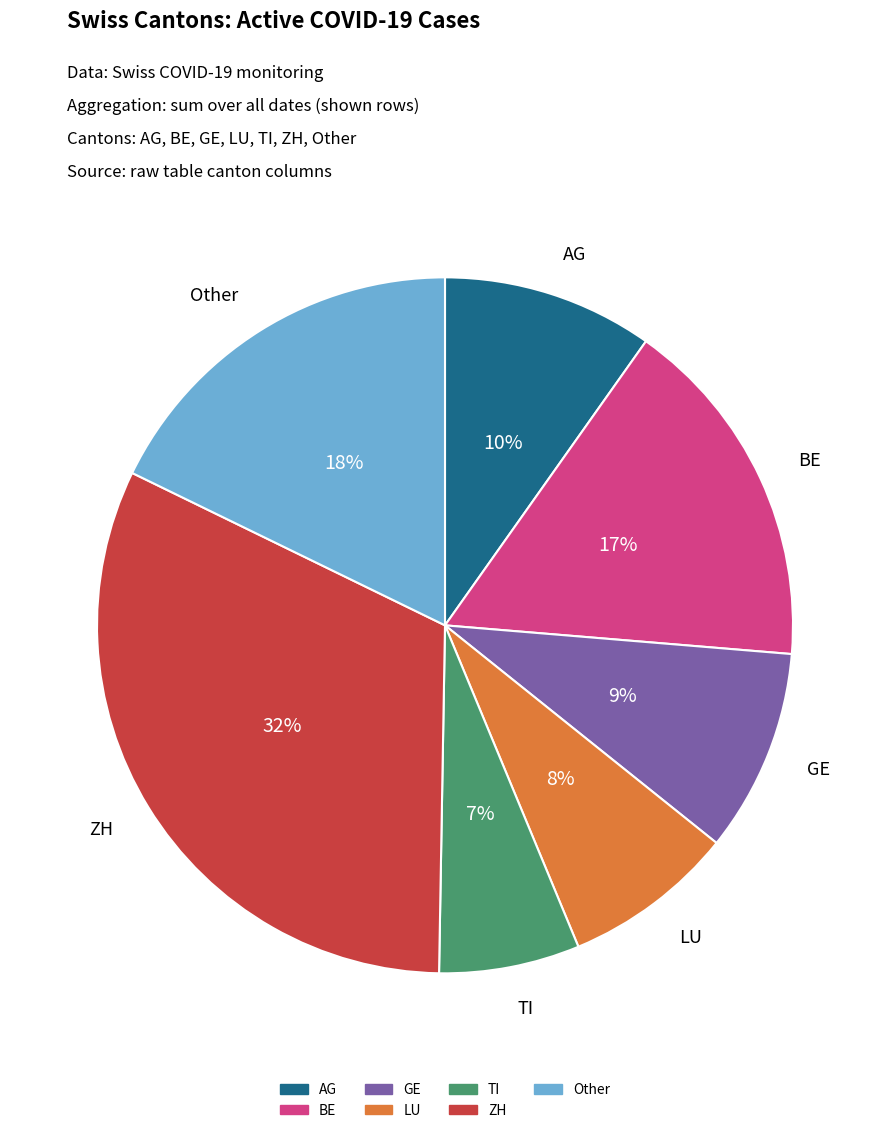

To the nearest percent, what portion does LU represent?

8%